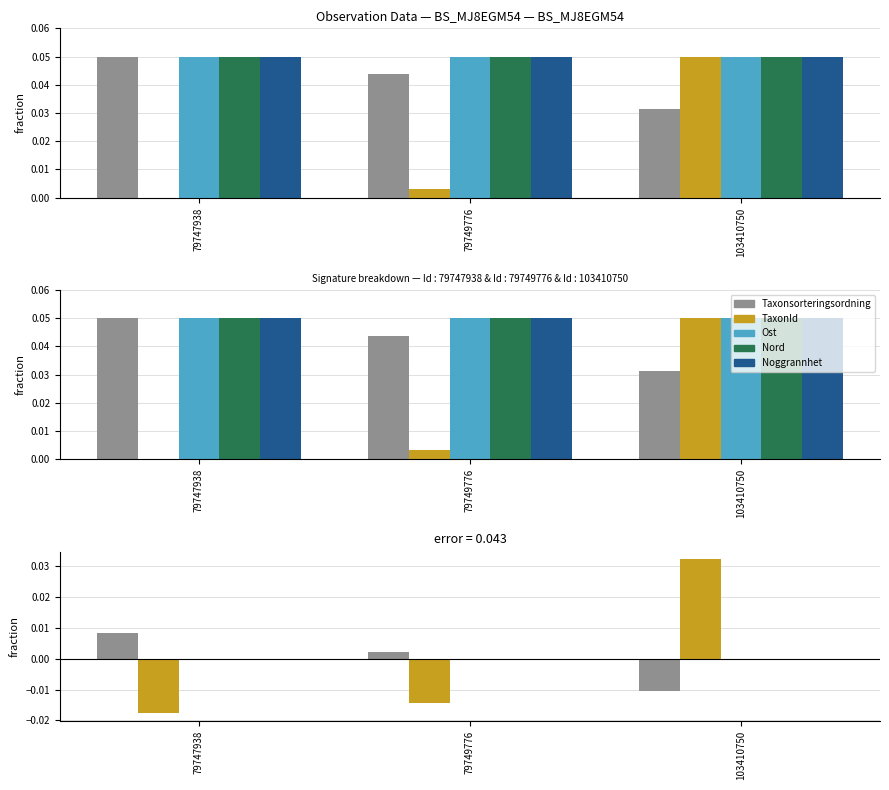

Rank the series by their maximum value, from highest to lowest.

TaxonId, Taxonsorteringsordning, Ost, Nord, Noggrannhet